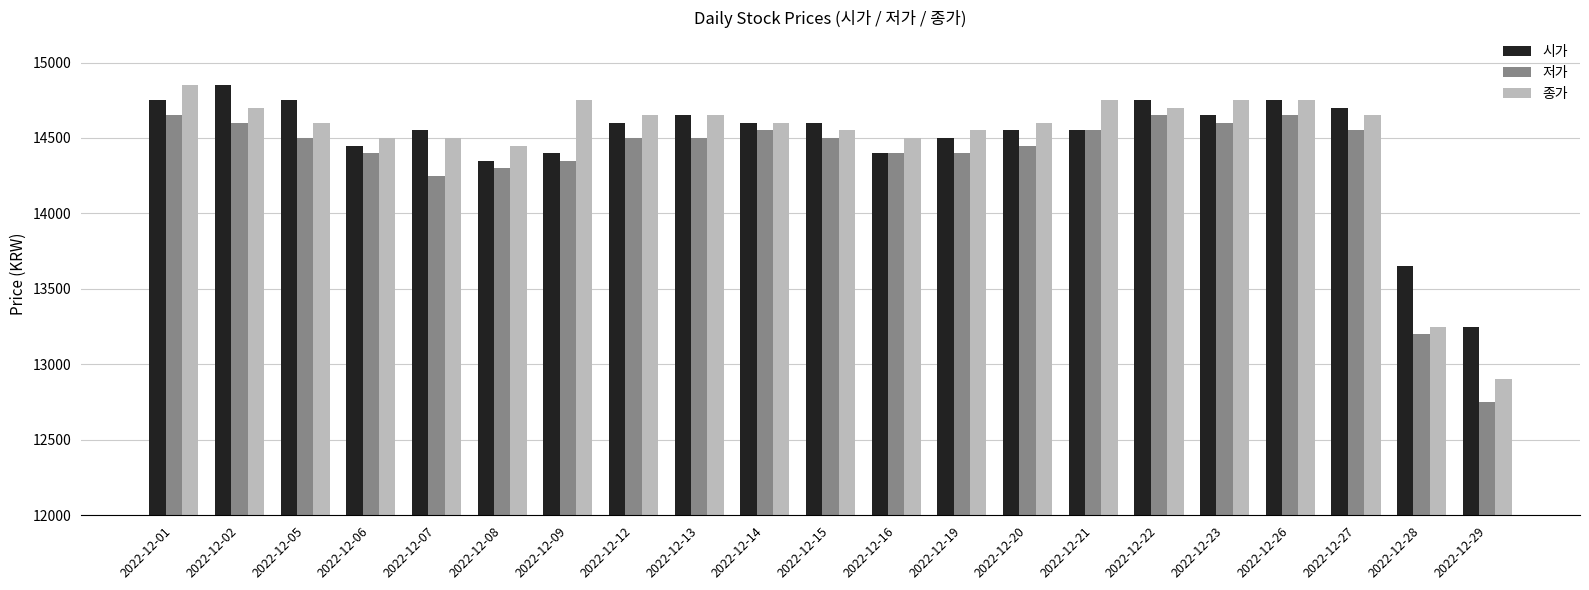

Between 2022-12-08 and 2022-12-13, which series saw the biggest shift?

시가